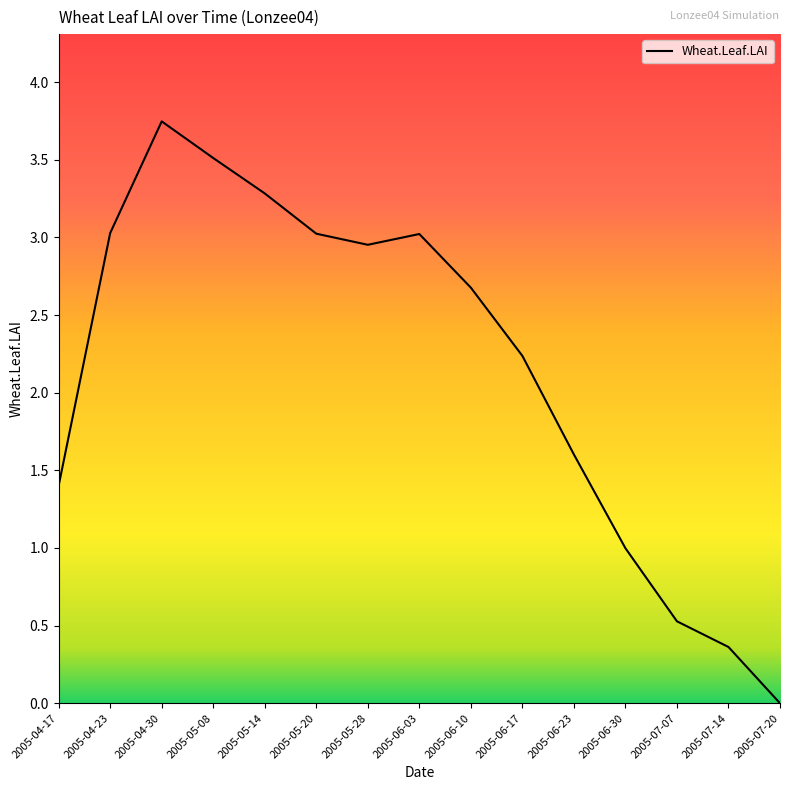

What position from the right is 2005-06-23?

5